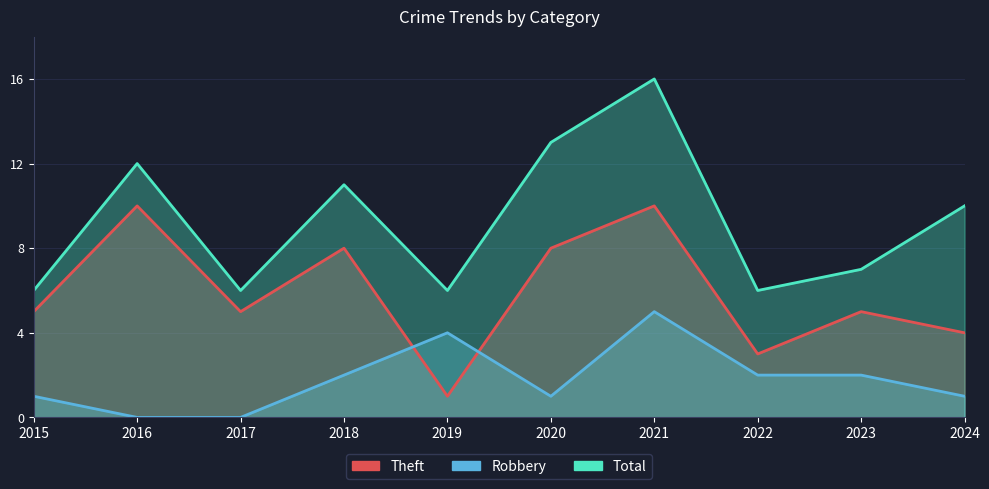

True or false: Total has a value of 13 at 2020.

True